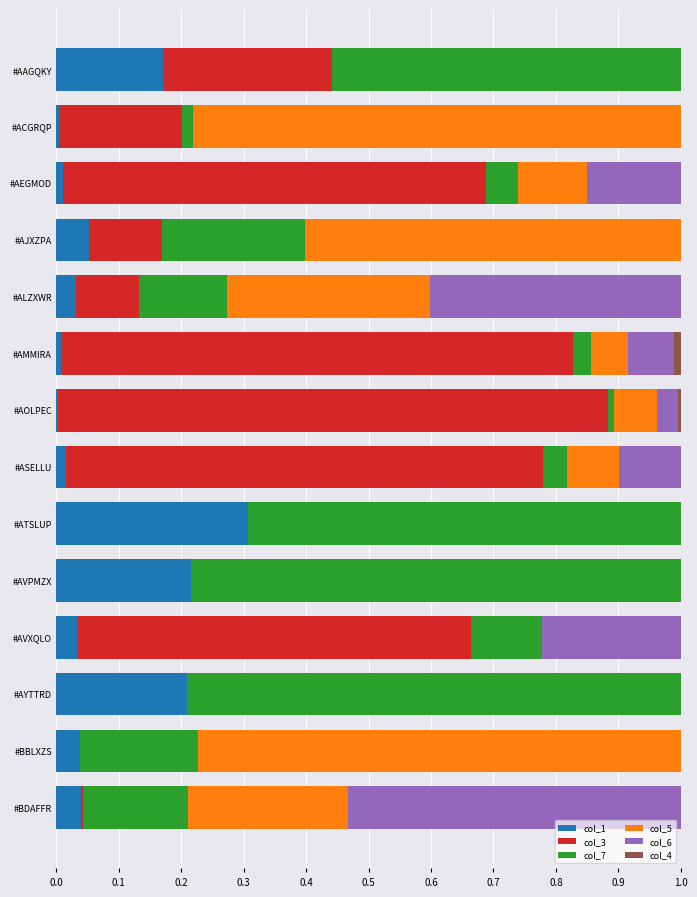

The value of col_1 at #AVPMZX is 0.1. True or false?

False